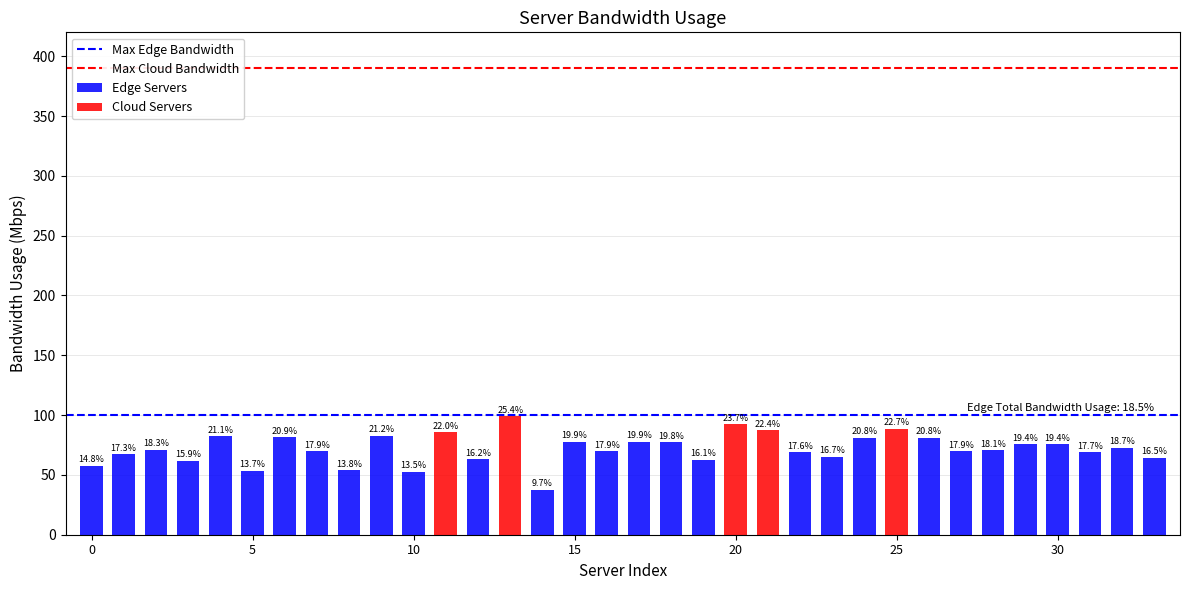

What is the average value of the Max Cloud Bandwidth series?

390